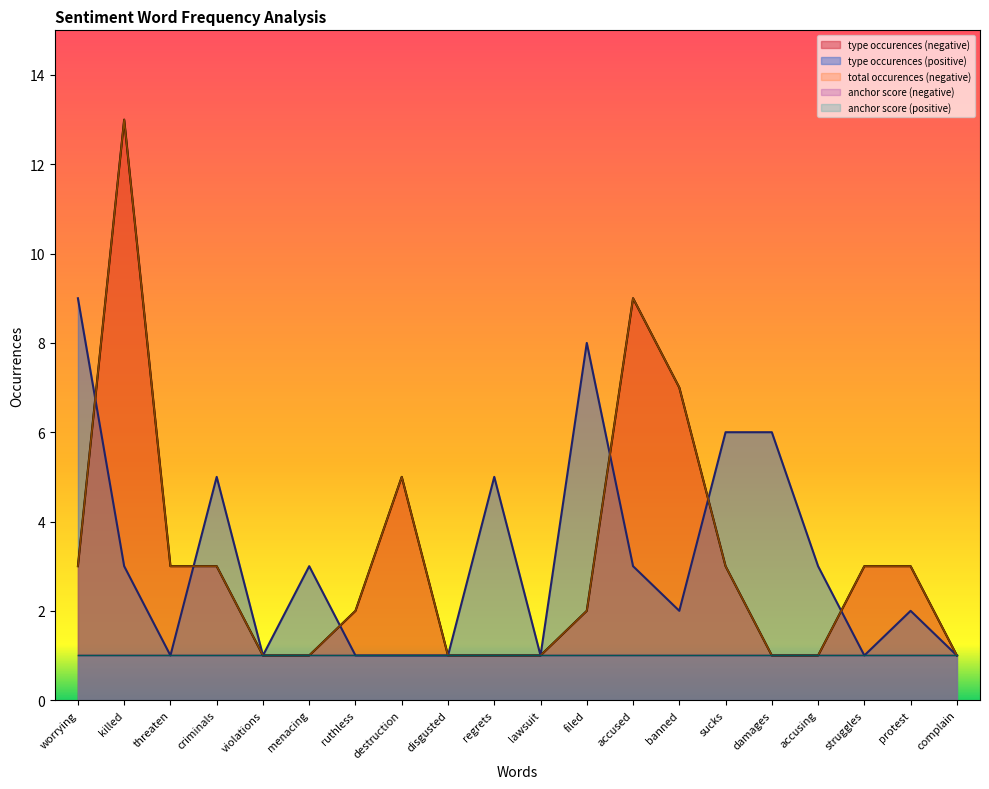

What is the lowest value of the total occurences (negative) series?

1